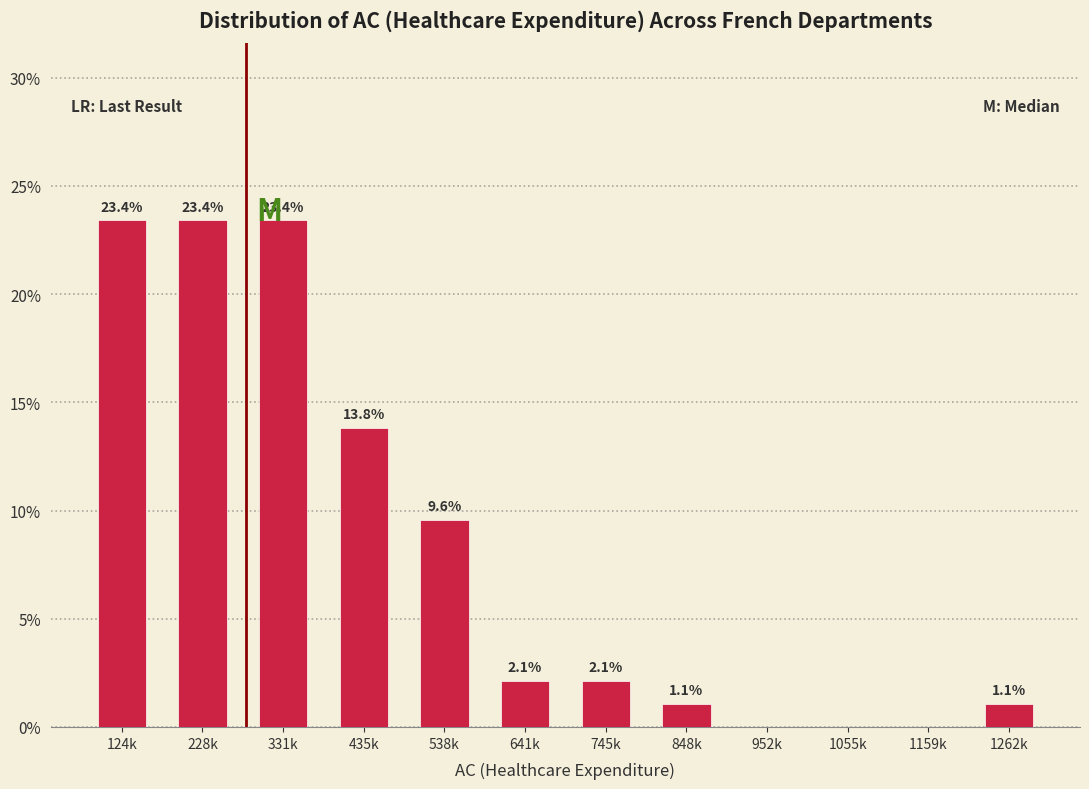

Reading right to left, list all the values displayed in this chart.

1262k=1.1	1159k=0.0	1055k=0.0	952k=0.0	848k=1.1	745k=2.1	641k=2.1	538k=9.6	435k=13.8	331k=23.4	228k=23.4	124k=23.4